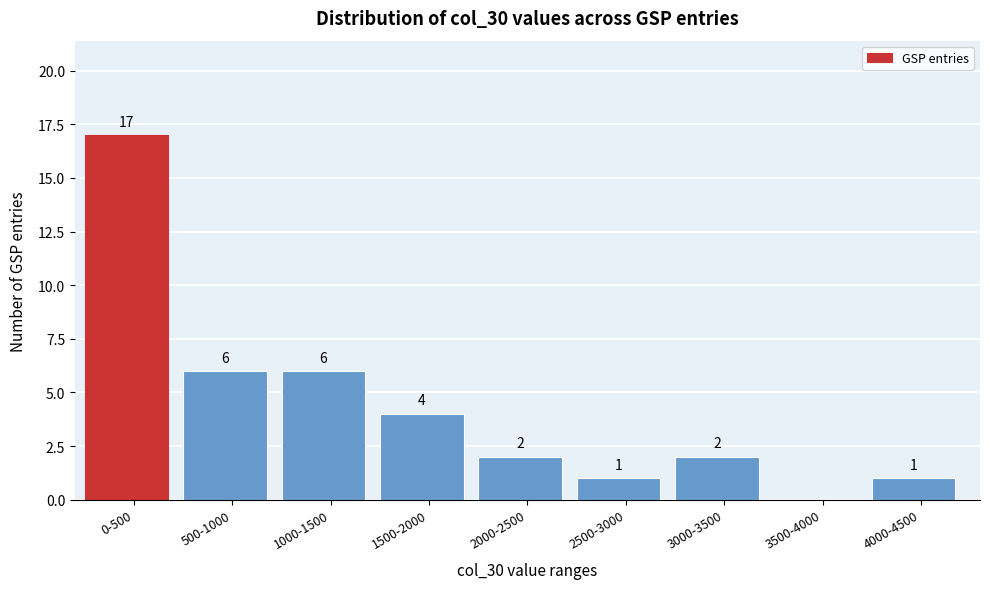

Reading left to right, transcribe all the data shown in this chart.

0-500=17	500-1000=6	1000-1500=6	1500-2000=4	2000-2500=2	2500-3000=1	3000-3500=2	3500-4000=0	4000-4500=1